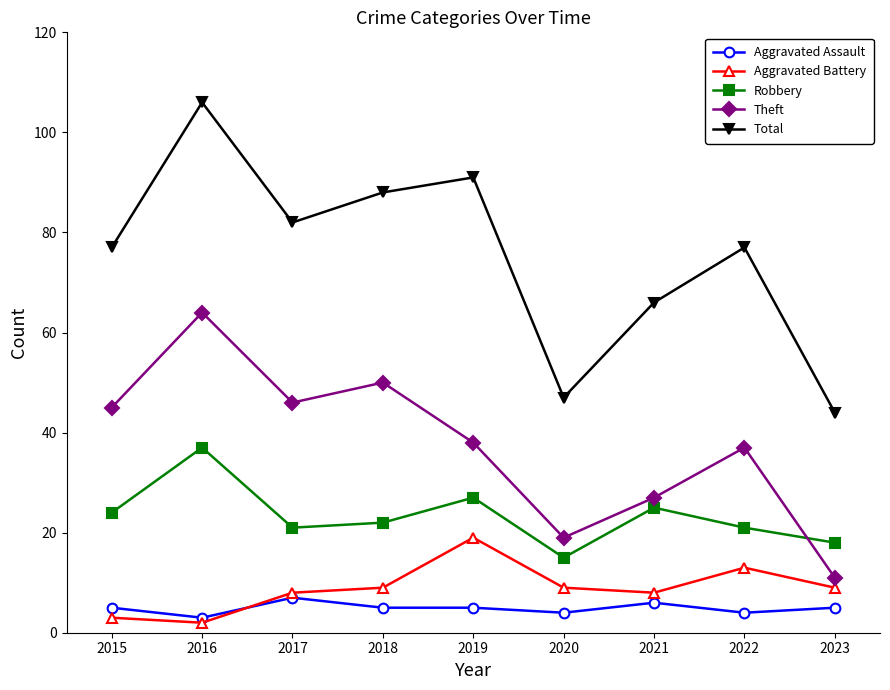

True or false: Aggravated Assault and Theft cross at least once.

False